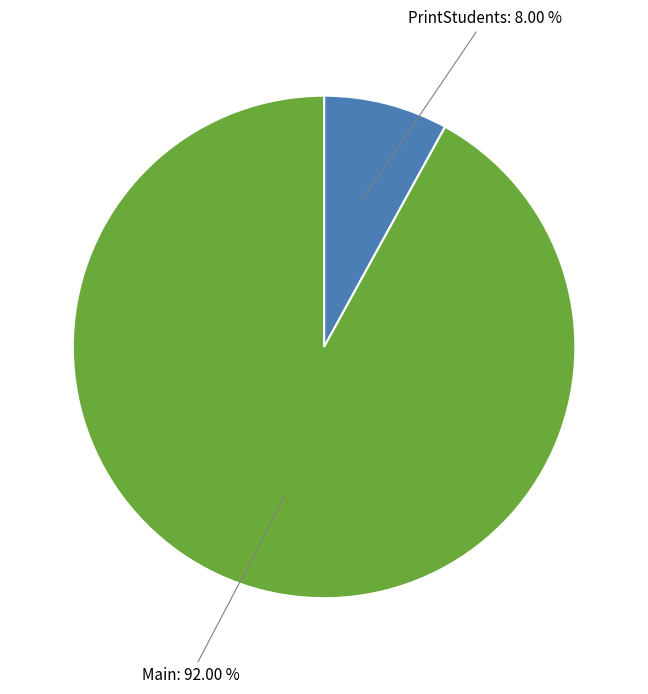

Which category has the biggest portion of the pie?

Main